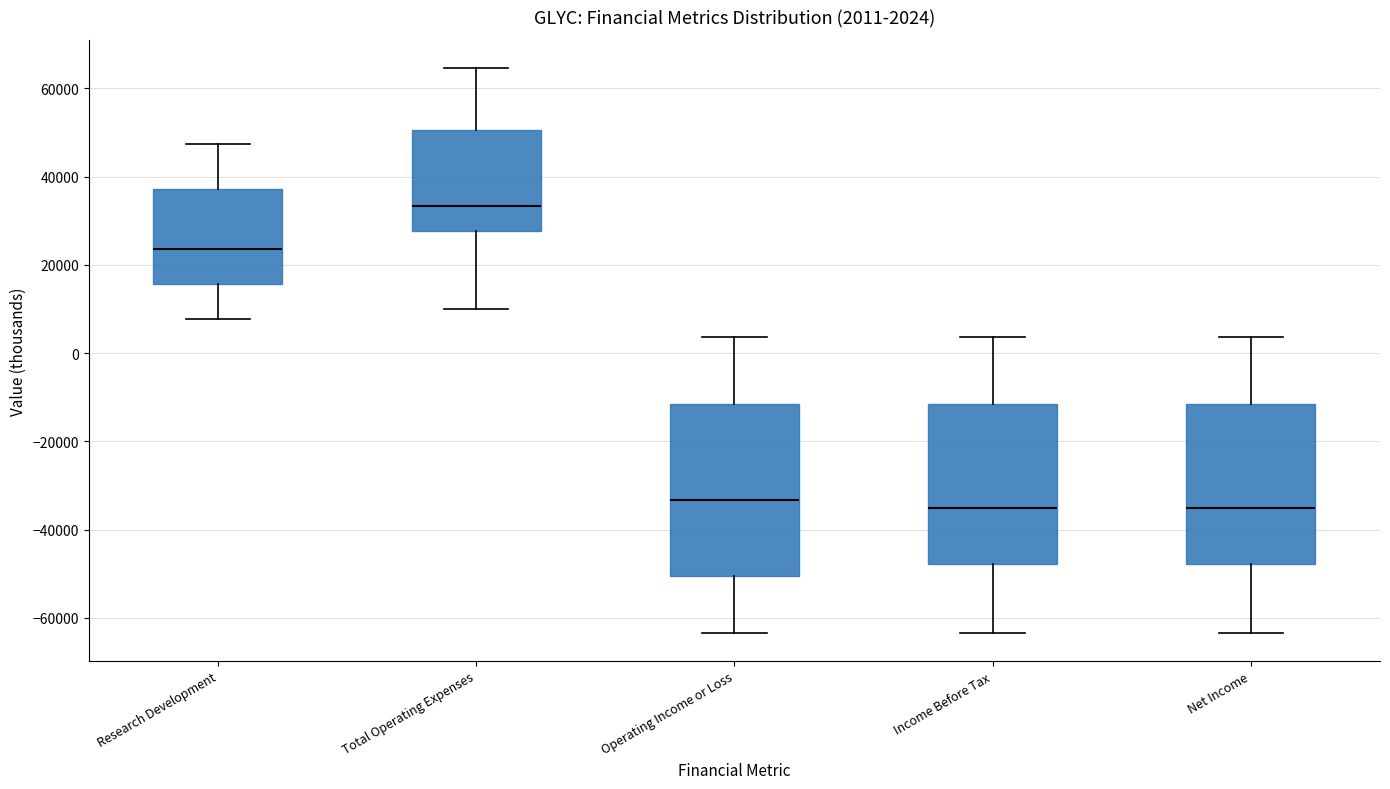

Which box has the highest median line?

Total Operating Expenses